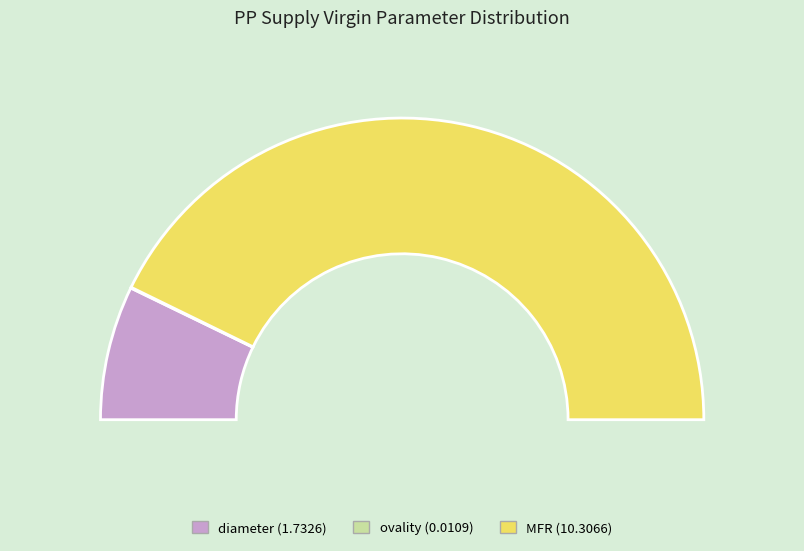

Is it true that ovality is 1% of the pie?

False